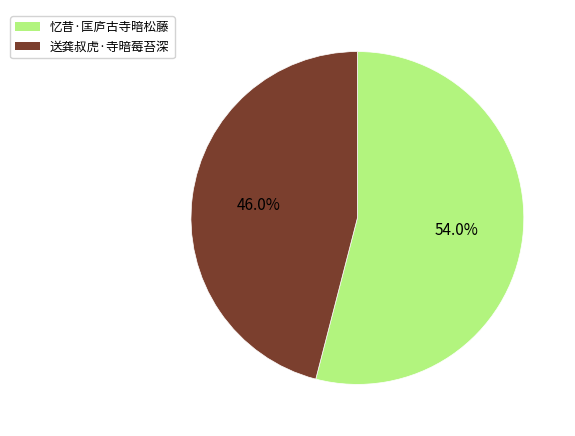

Which category accounts for the majority?

忆昔·匡庐古寺暗松藤